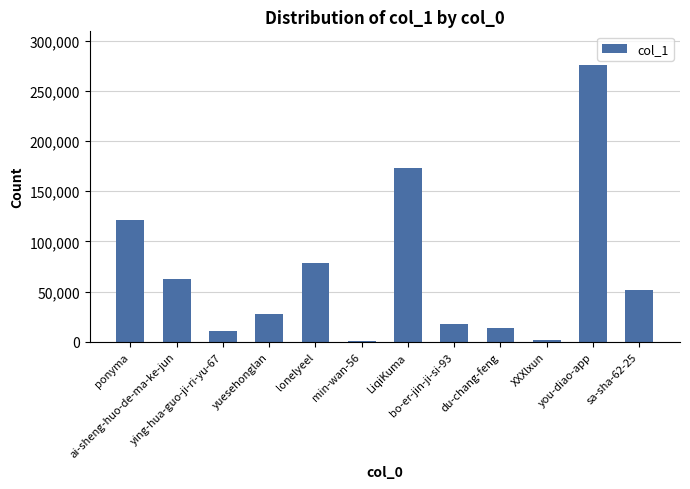

What is the sum of all values?

834940